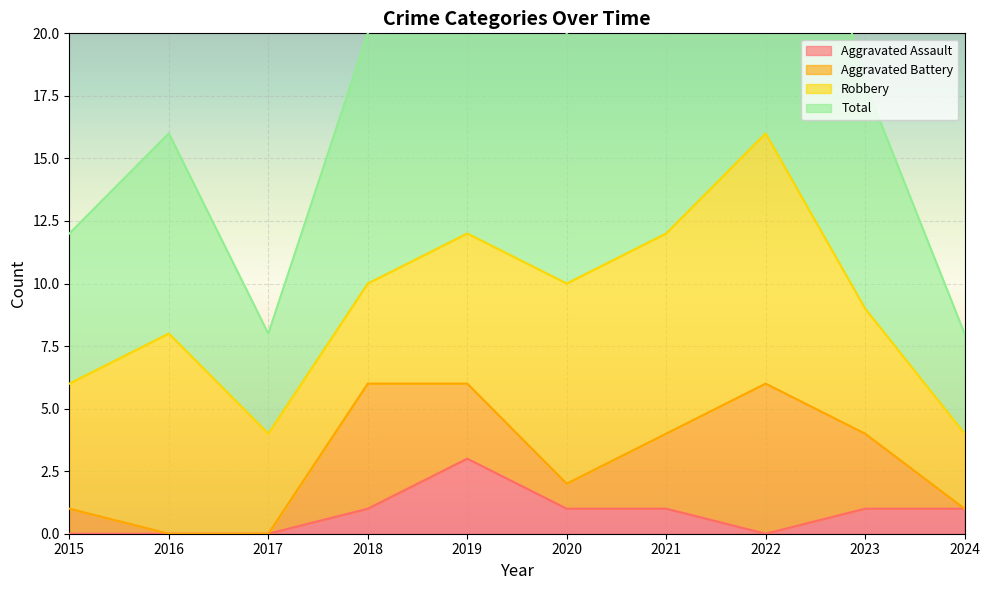

What is the lowest value of the Total series?

8